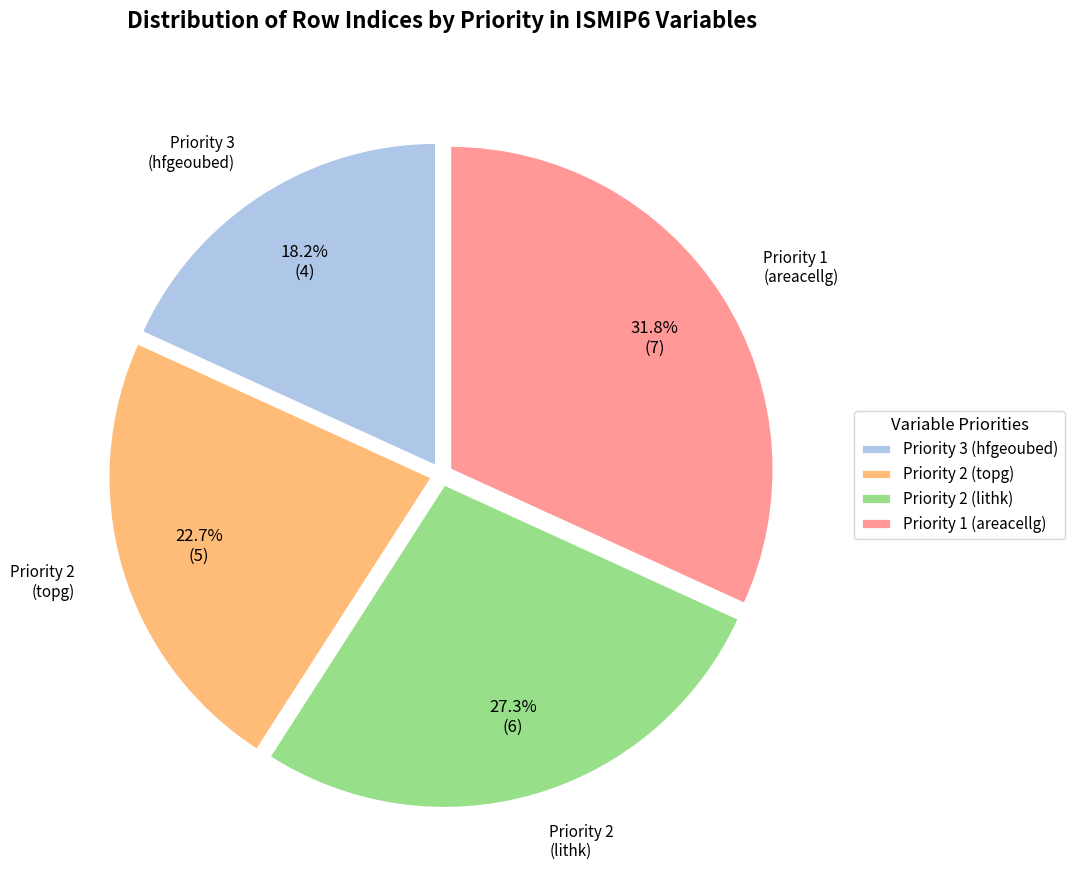

What percentage is NOT represented by Priority 1 (areacellg)?

68.2%